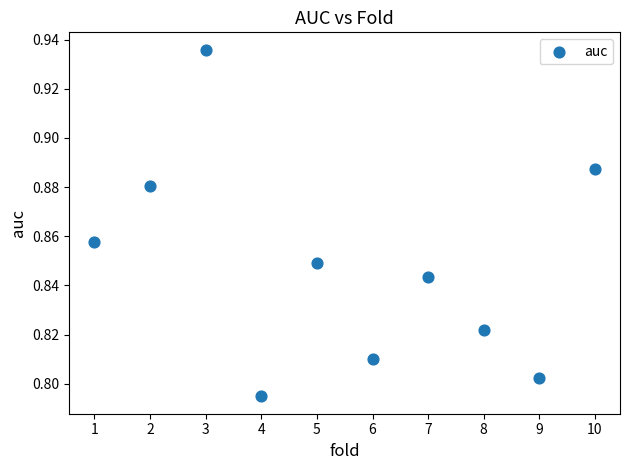

What is the range of X values (max minus min)?

9.0